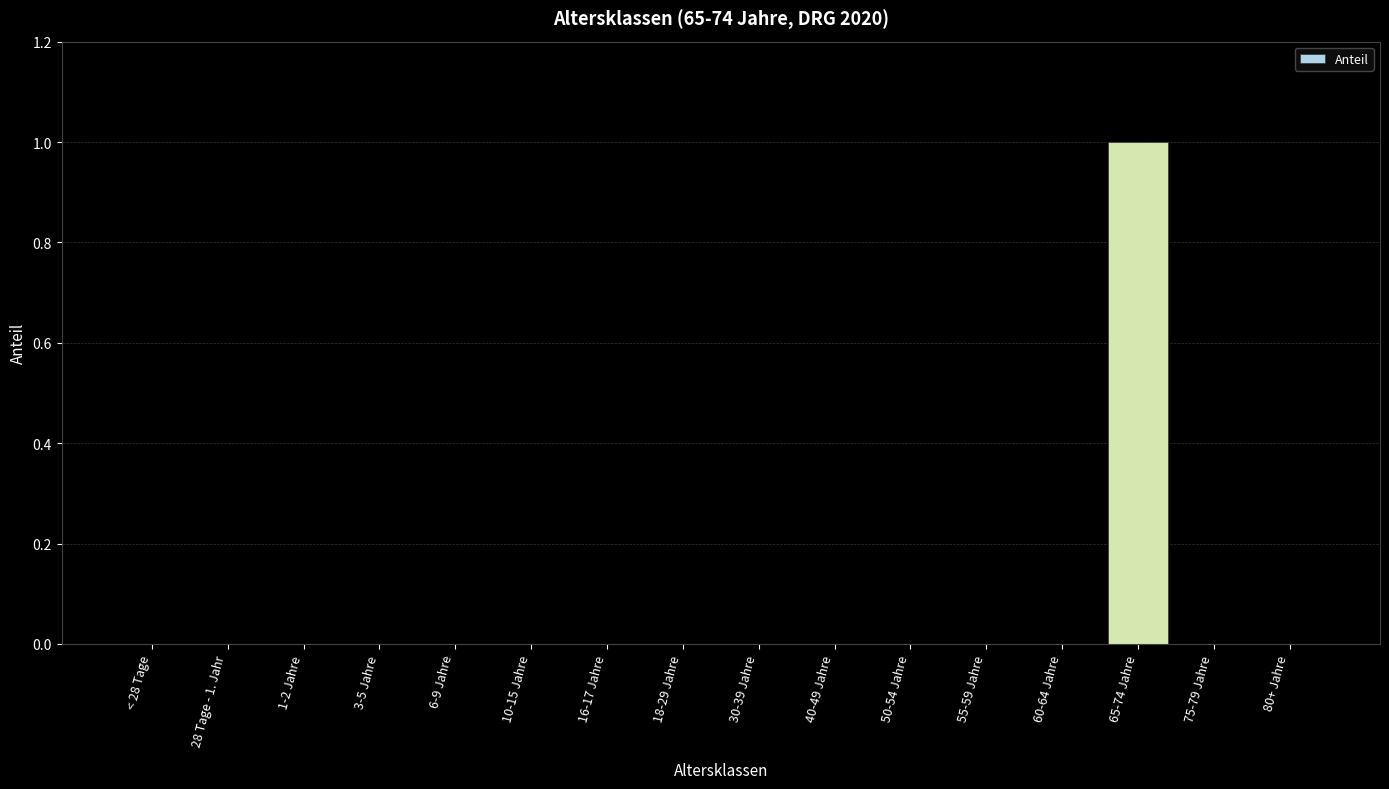

How many distinct data groups are displayed?

1